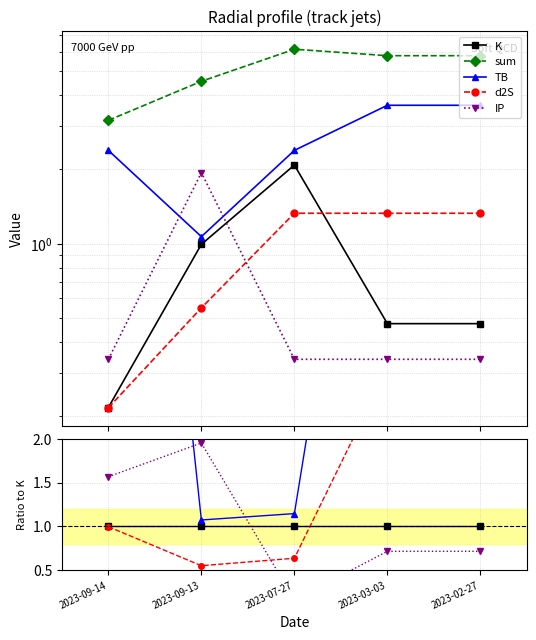

Which series has the largest total across all categories?

sum